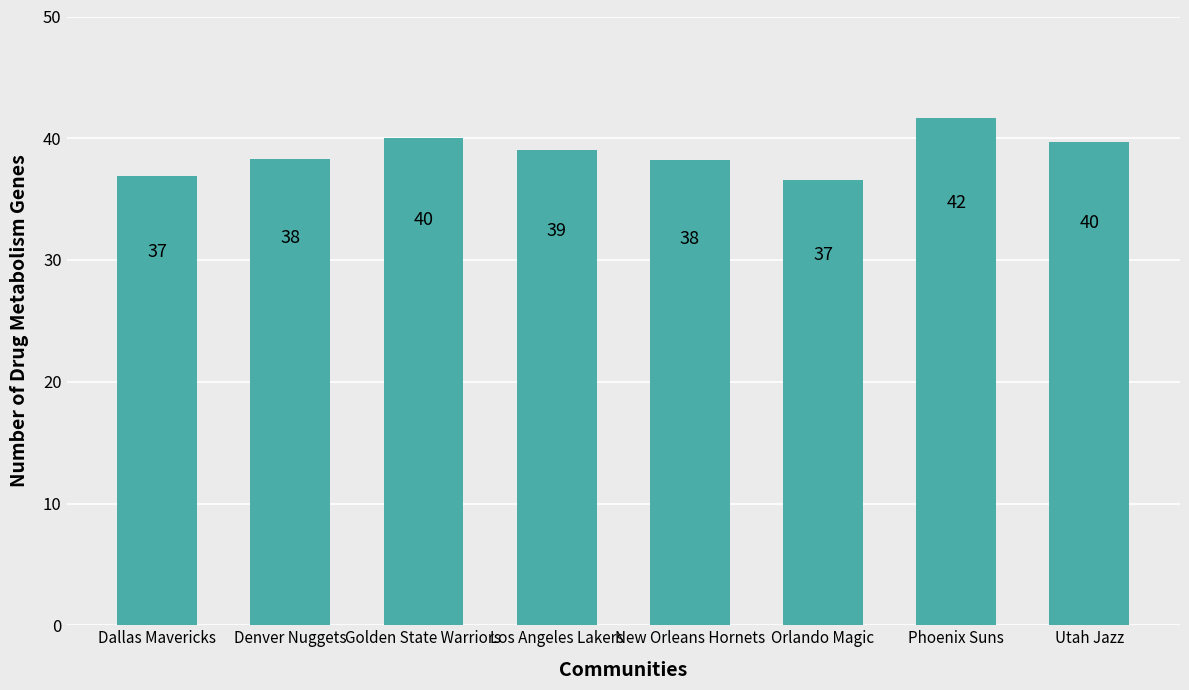

What is the value of the 1st bar from the left?

36.9